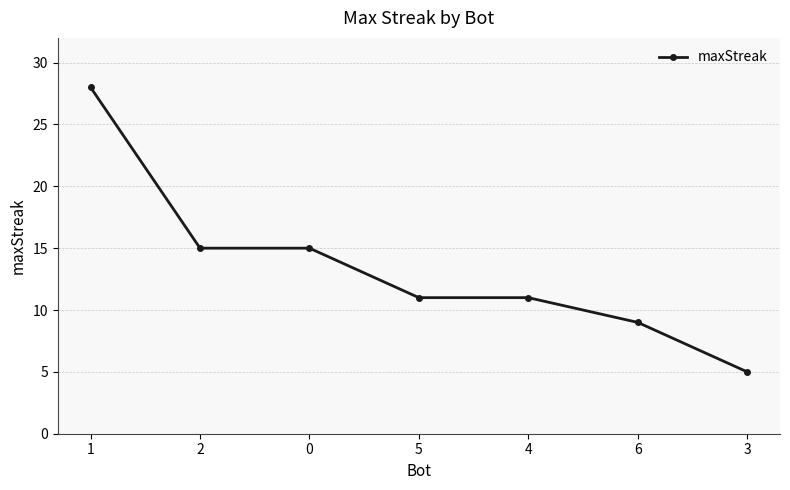

Reading left to right, what are all the values shown in this chart?

1=28	2=15	0=15	5=11	4=11	6=9	3=5